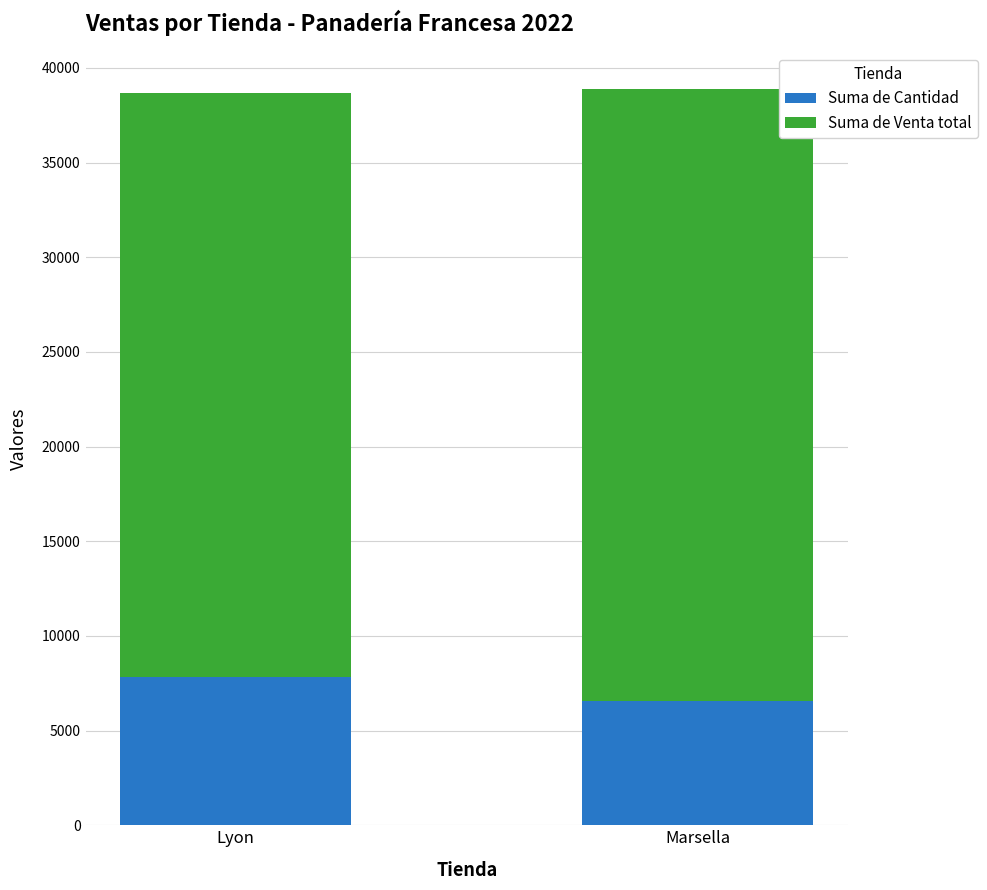

Rank the categories by Suma de Cantidad value from highest to lowest.

Lyon, Marsella